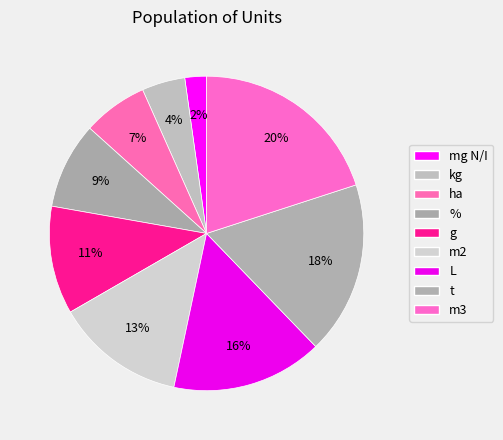

The g slice represents 1% of the pie. True or false?

False